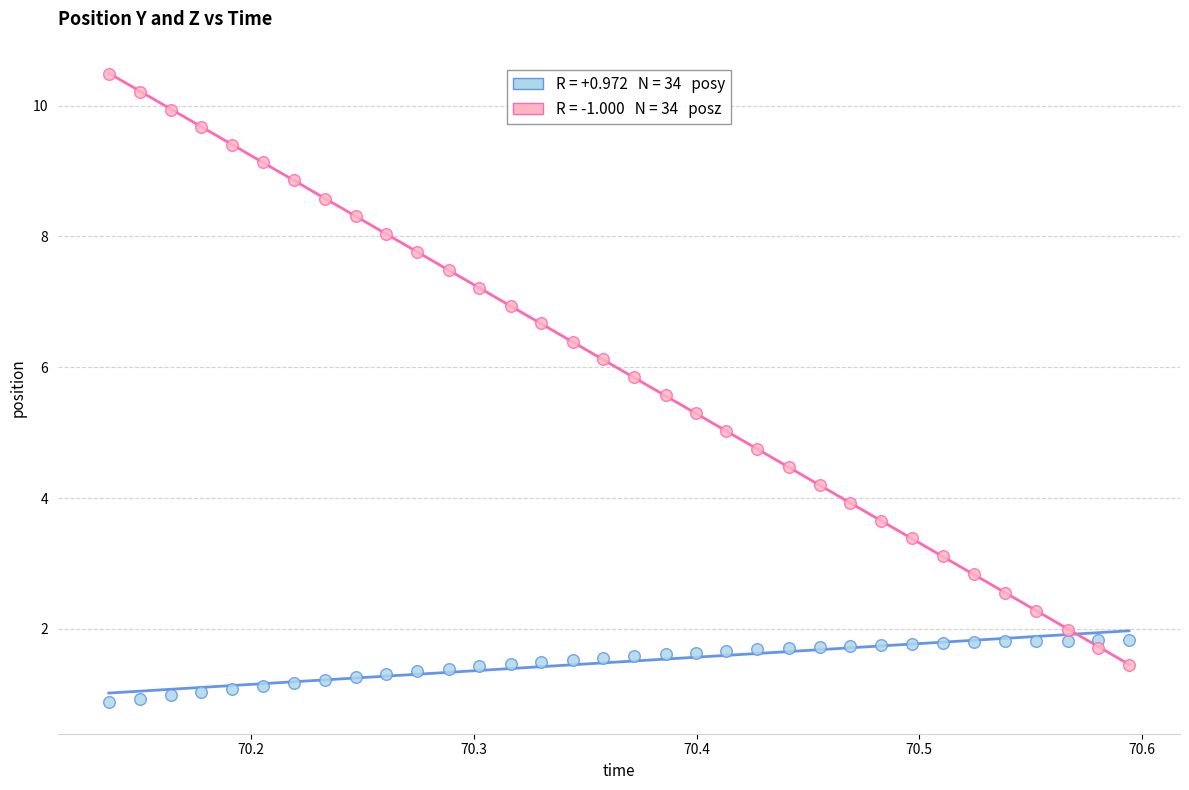

Across all data points, what is the range of Y values (max minus min)?

9.6